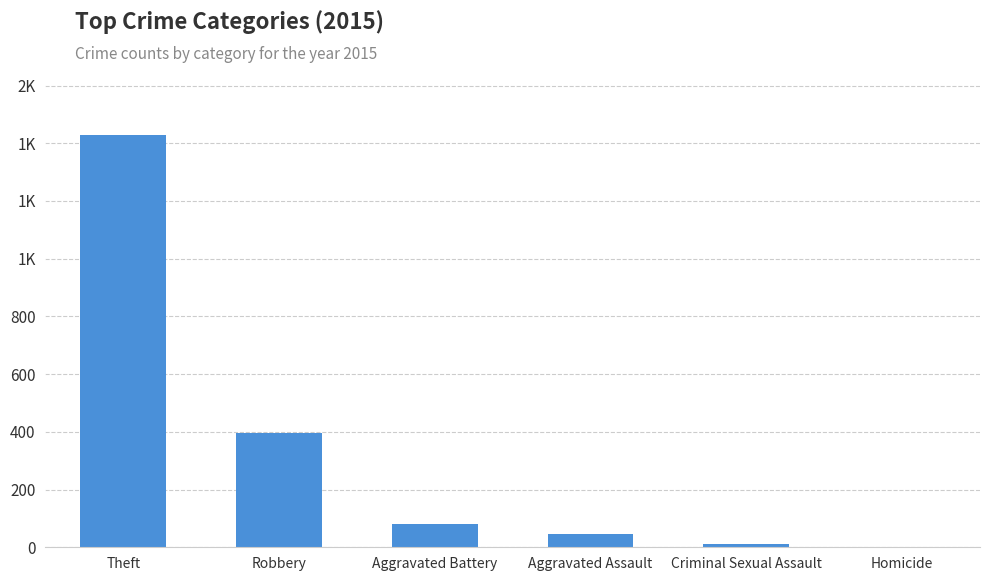

Is it true that the value at Aggravated Battery is 39?

False